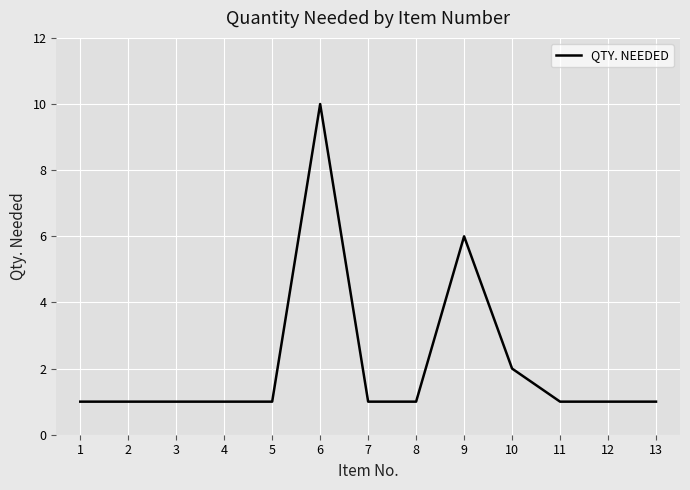

Reading left to right, extract all data points from this chart.

1	1	1	1	1	10	1	1	6	2	1	1	1